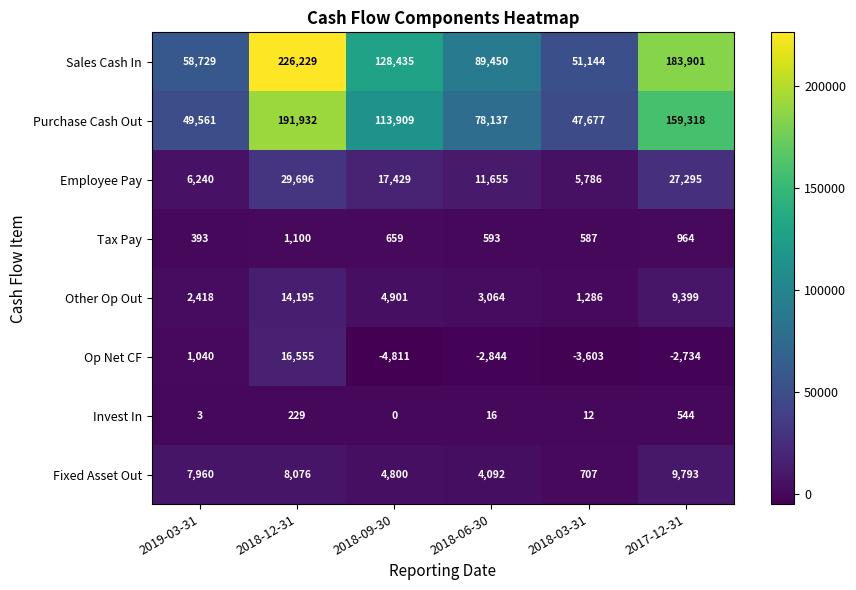

What is the sum of the Invest In values at 2017-12-31 and 2018-12-31?

773